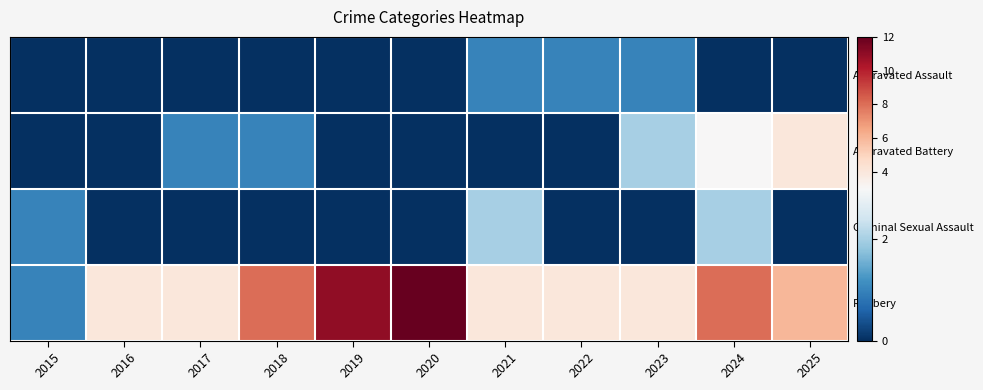

Reading left to right, transcribe all the data shown in this chart.

Aggravated Assault: 2015=0	2016=0	2017=0	2018=0	2019=0	2020=0	2021=1	2022=1	2023=1	2024=0	2025=0
Aggravated Battery: 2015=0	2016=0	2017=1	2018=1	2019=0	2020=0	2021=0	2022=0	2023=2	2024=3	2025=4
Criminal Sexual Assault: 2015=1	2016=0	2017=0	2018=0	2019=0	2020=0	2021=2	2022=0	2023=0	2024=2	2025=0
Robbery: 2015=1	2016=4	2017=4	2018=8	2019=11	2020=12	2021=4	2022=4	2023=4	2024=8	2025=6